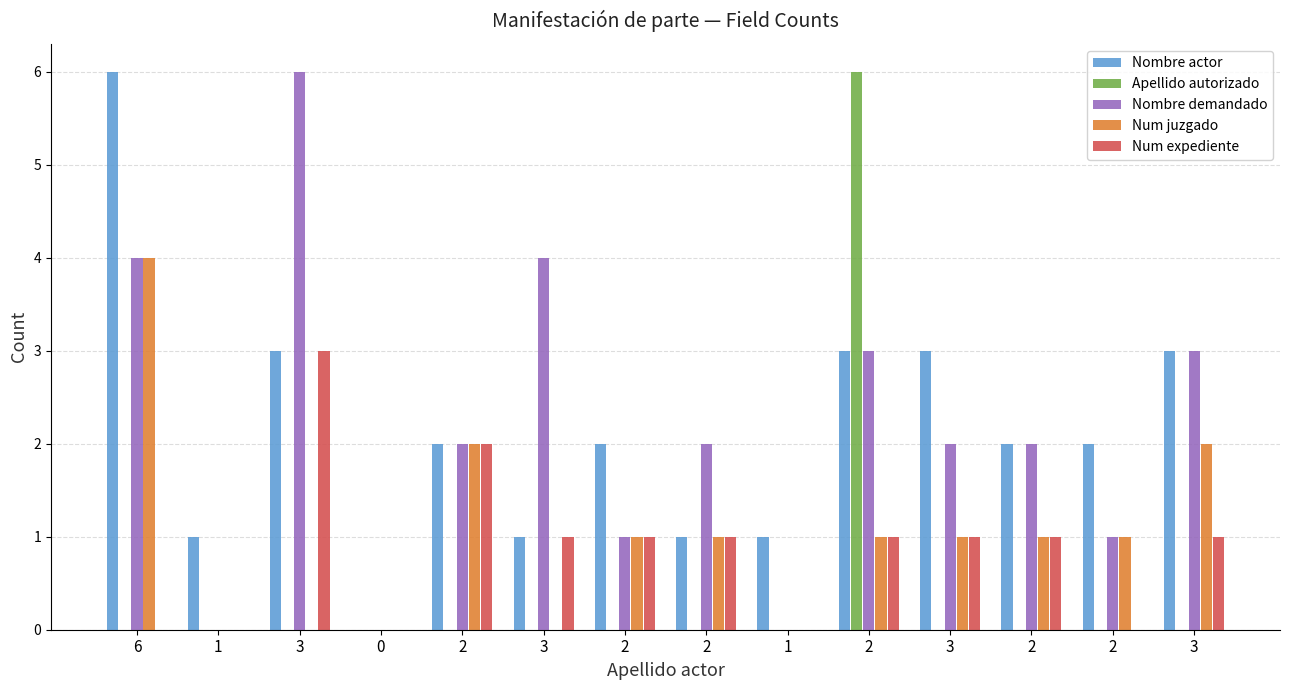

What are all the series names shown in the legend?

Nombre actor, Apellido autorizado, Nombre demandado, Num juzgado, Num expediente